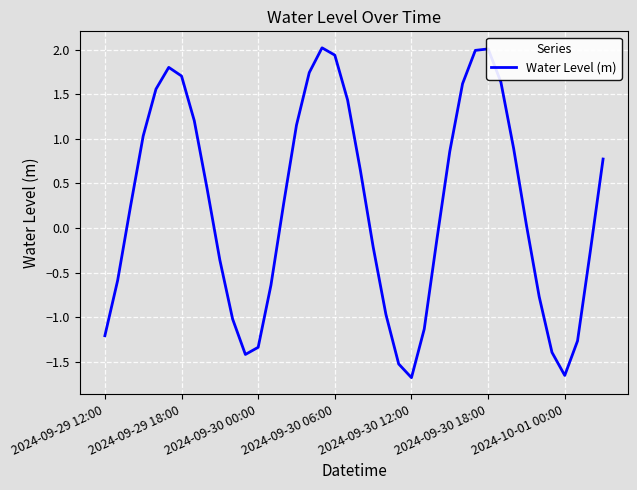

What is the maximum value shown in the chart?

2.0